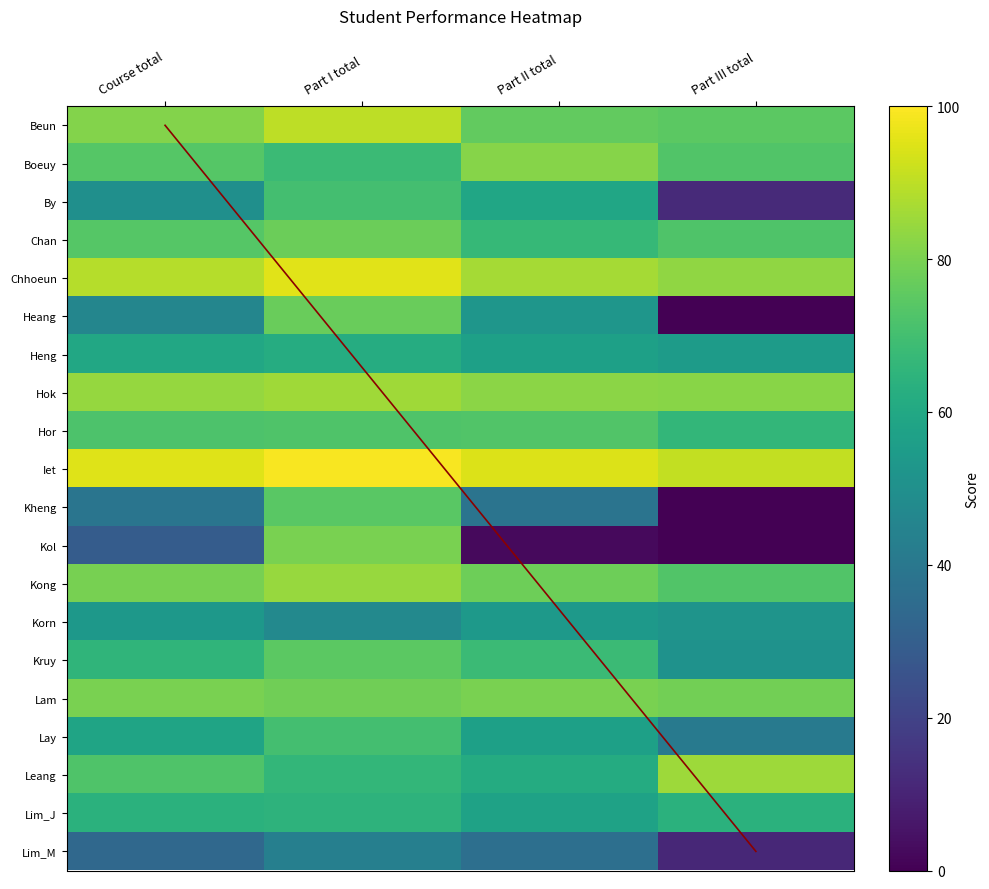

Which has a higher value, Course total or Part III total?

Course total